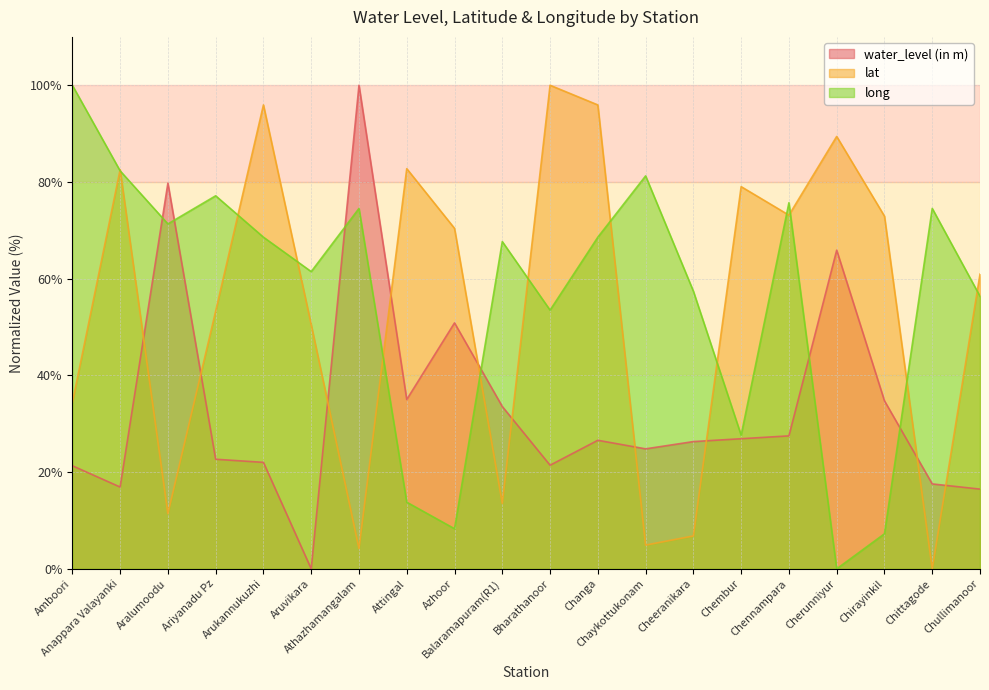

Count the number of categories in the chart.

20